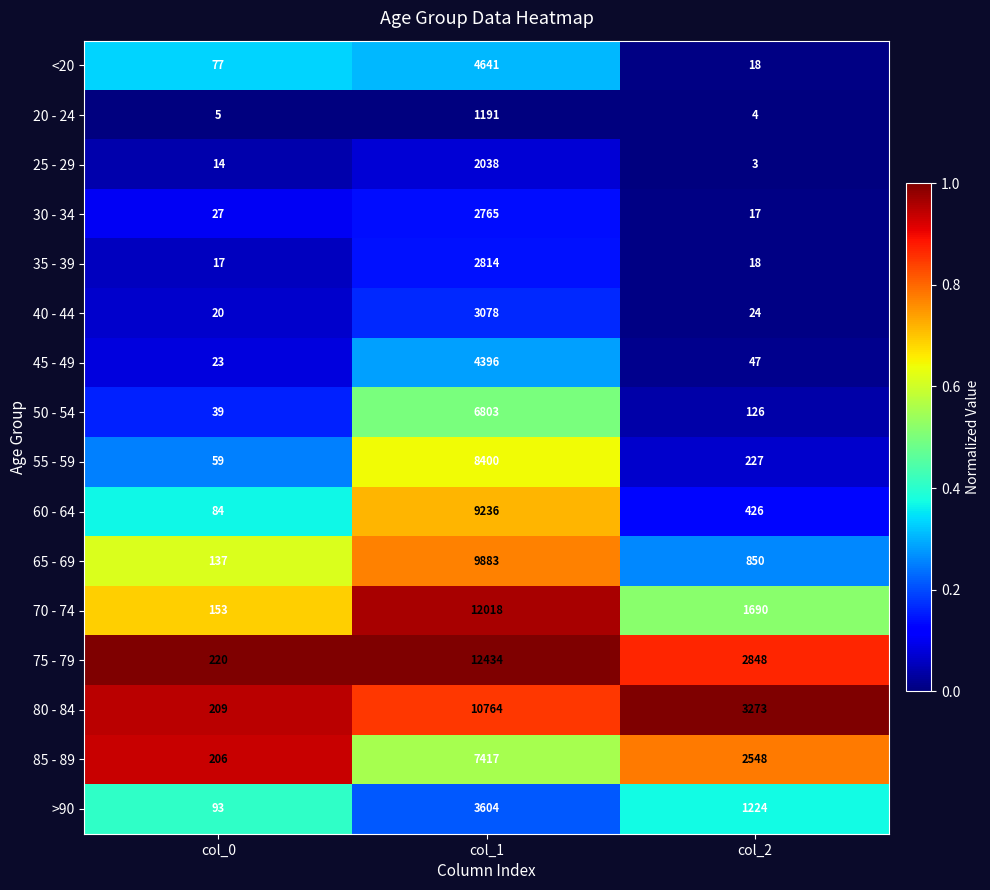

True or false: 25 - 29 has a value of 1257 at col_1.

False